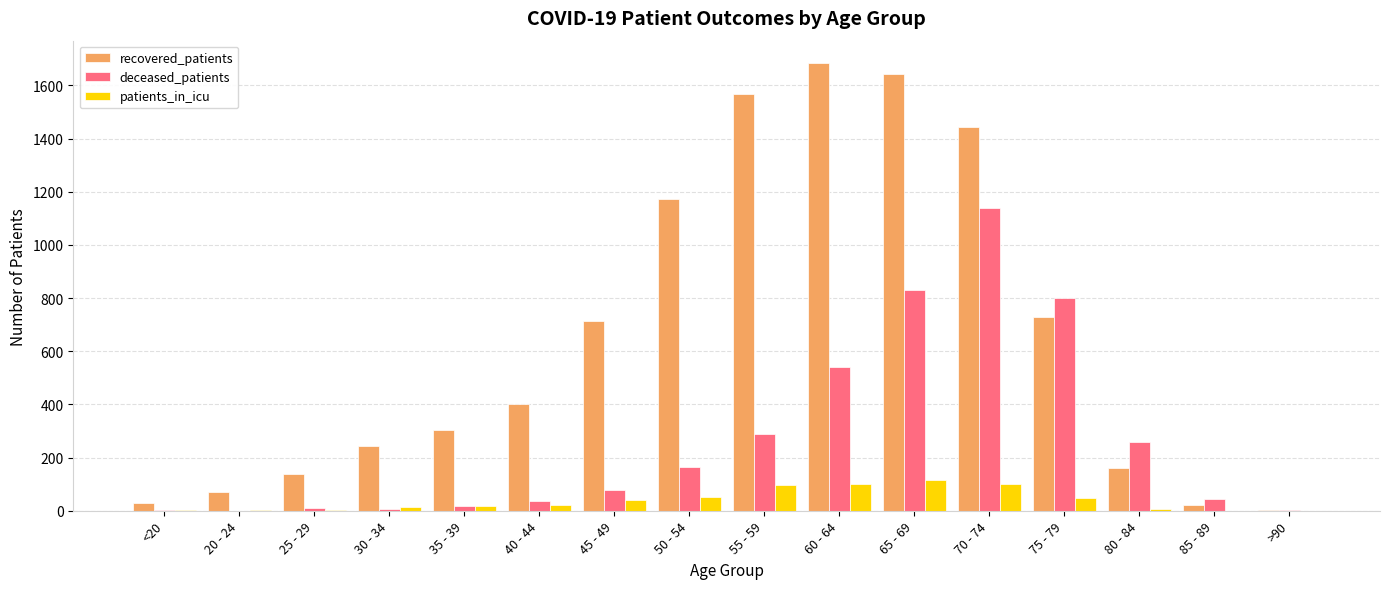

At which label is deceased_patients closest to 569?

60 - 64